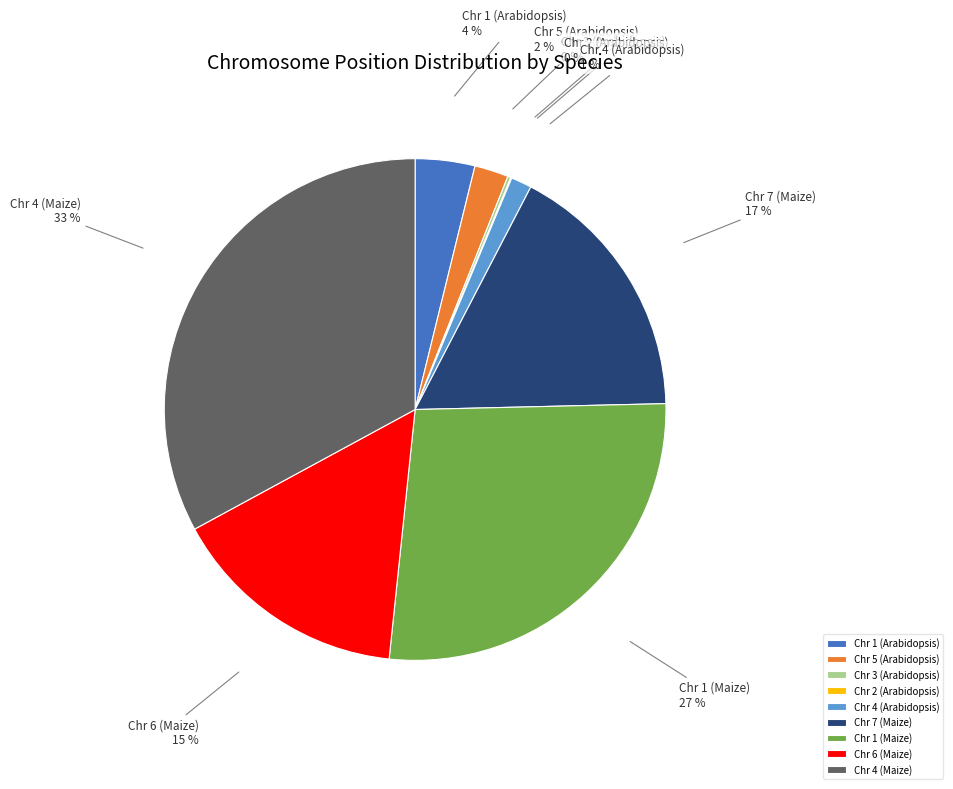

Between Chr 4 (Arabidopsis) and Chr 5 (Arabidopsis), which is larger?

Chr 5 (Arabidopsis)